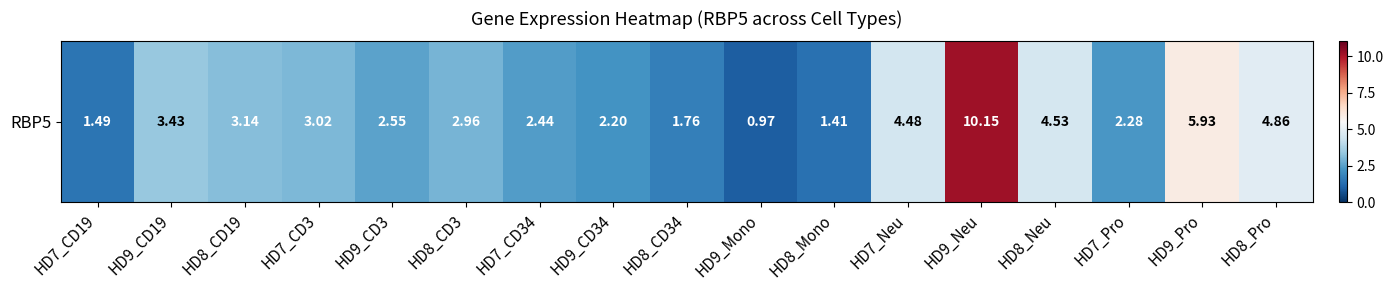

Which category has the highest value across all series?

HD9_Neu